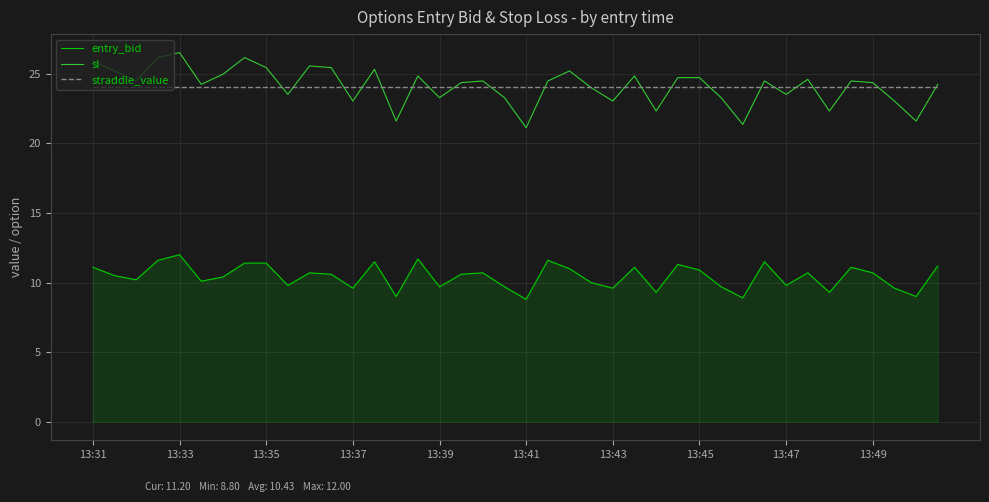

List the series in order of their peak value, lowest first.

entry_bid, straddle_value, sl